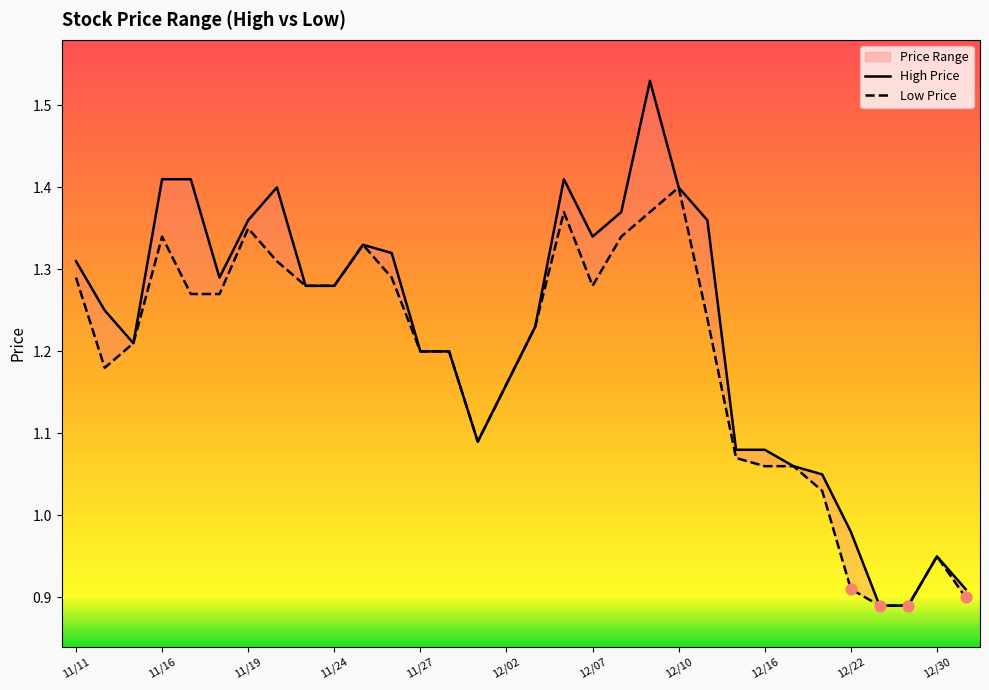

Is the value of Low Price at 16 greater than the value of High Price at 12?

Yes